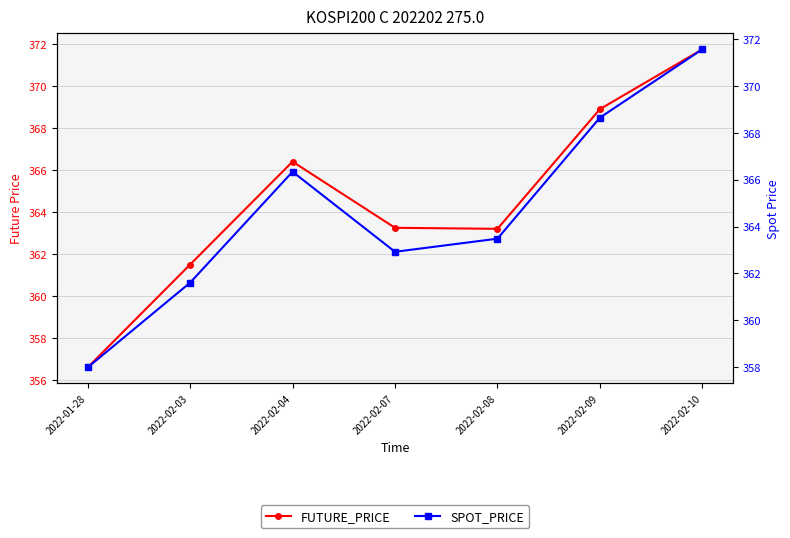

Where does the SPOT_PRICE series first go above 363?

2022-02-04